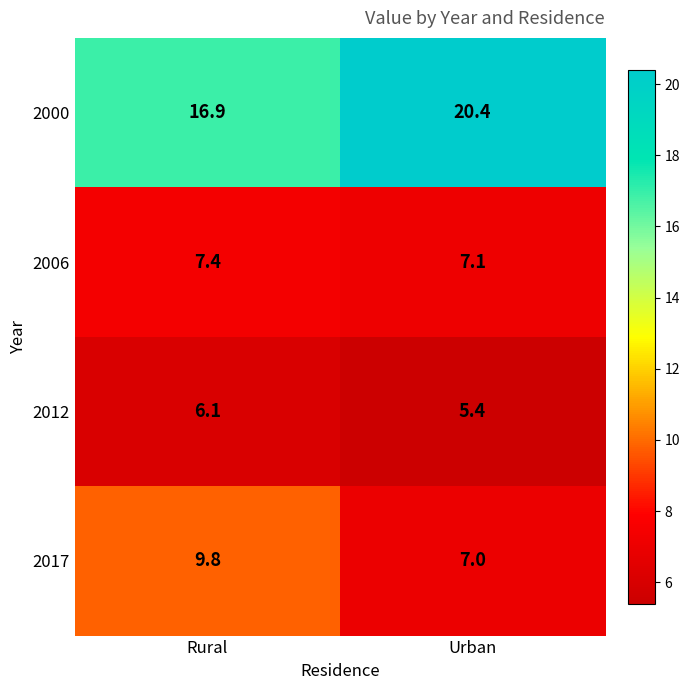

What is the sum of the 2017 values at Rural and Urban?

16.8